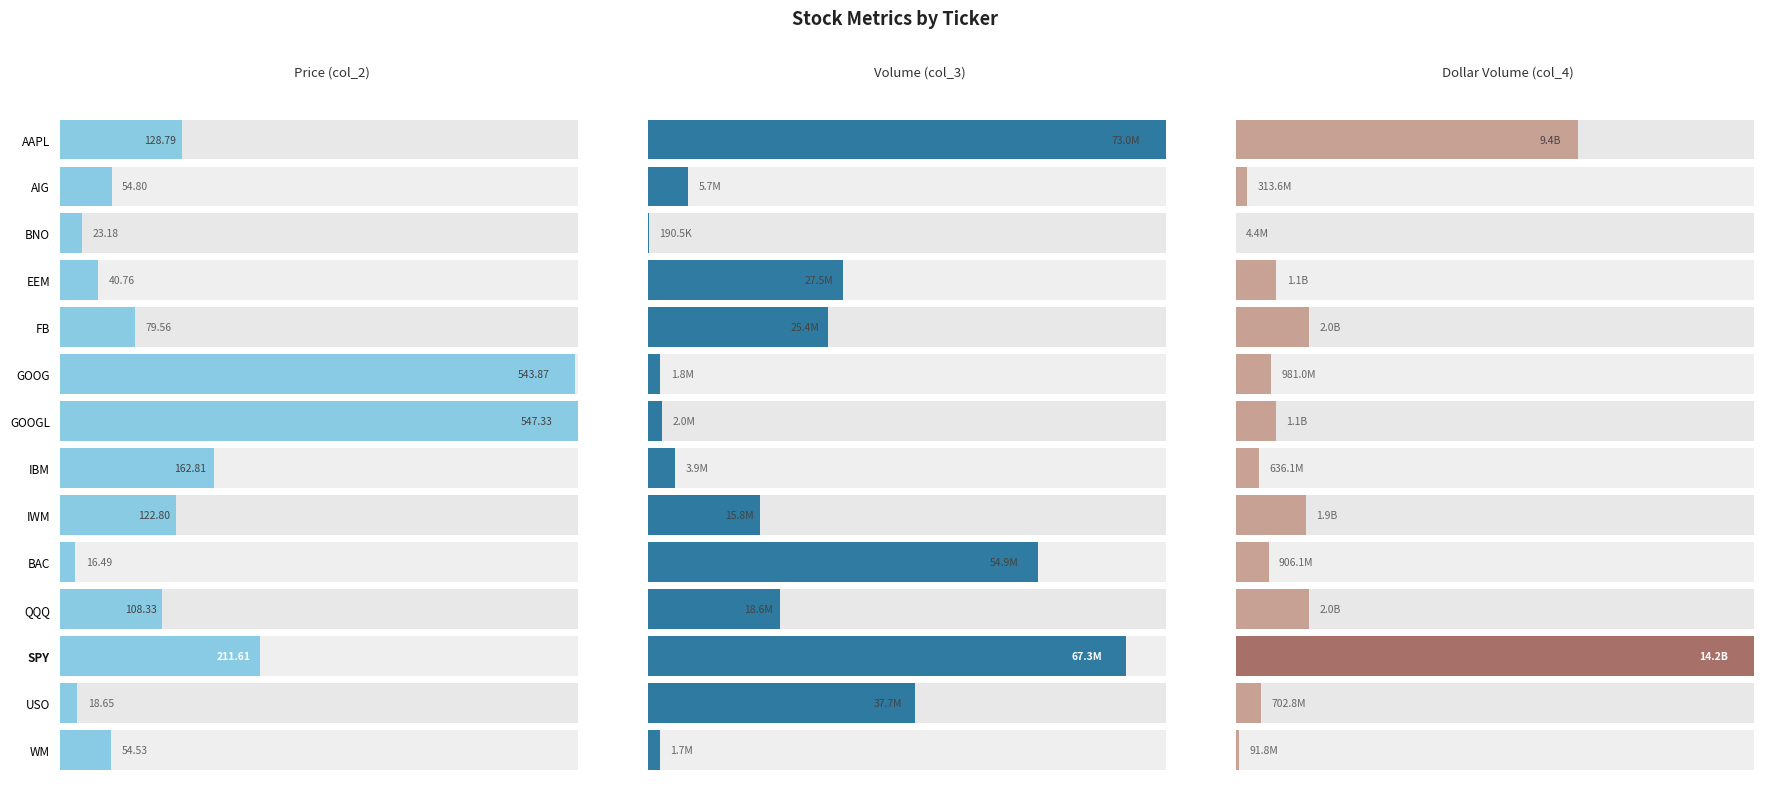

What is the value of the Dollar Volume (col_4) bar at the 1st from the left?

9397121652.0